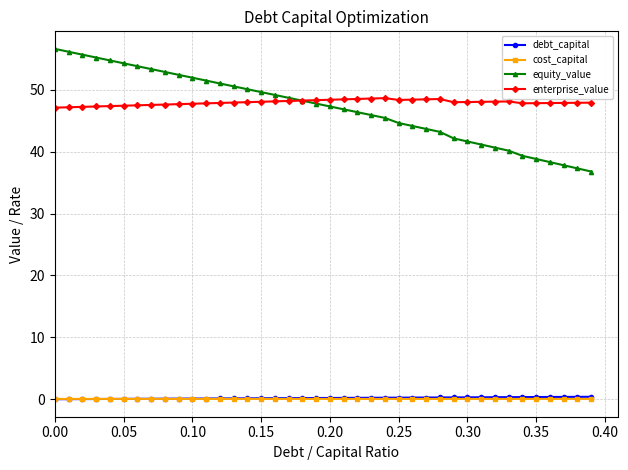

Which series has the largest range (max minus min)?

equity_value